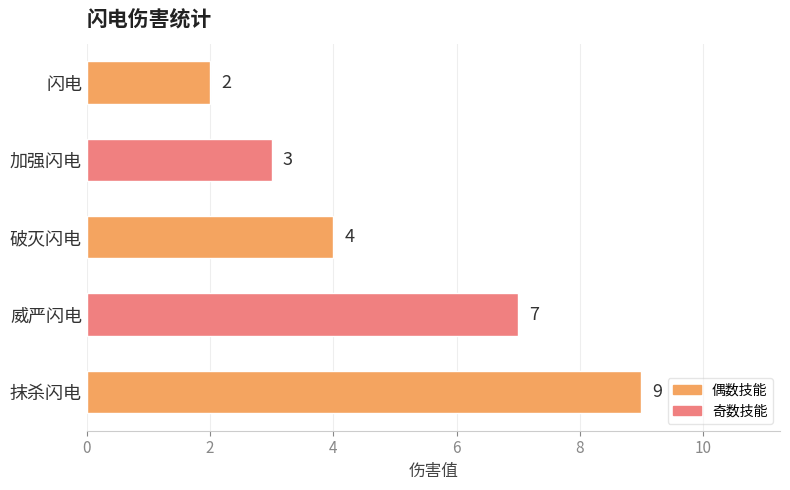

Reading top to bottom, what are all the values shown in this chart?

2	3	4	7	9